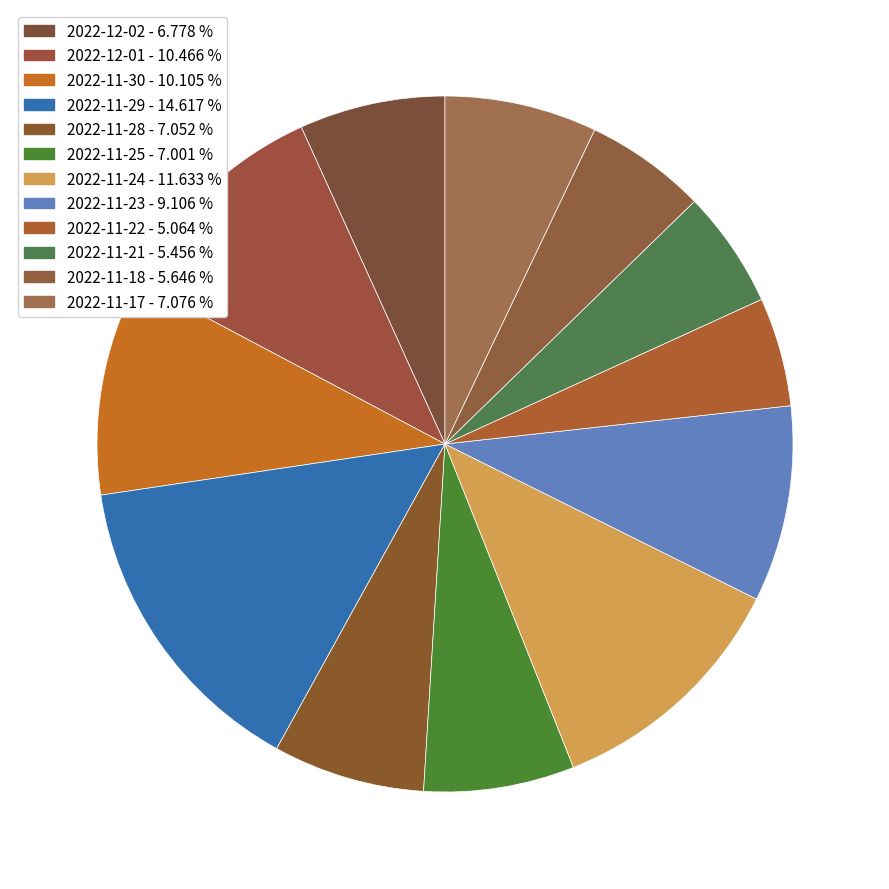

The 2022-12-02 slice represents 7% of the pie. True or false?

True